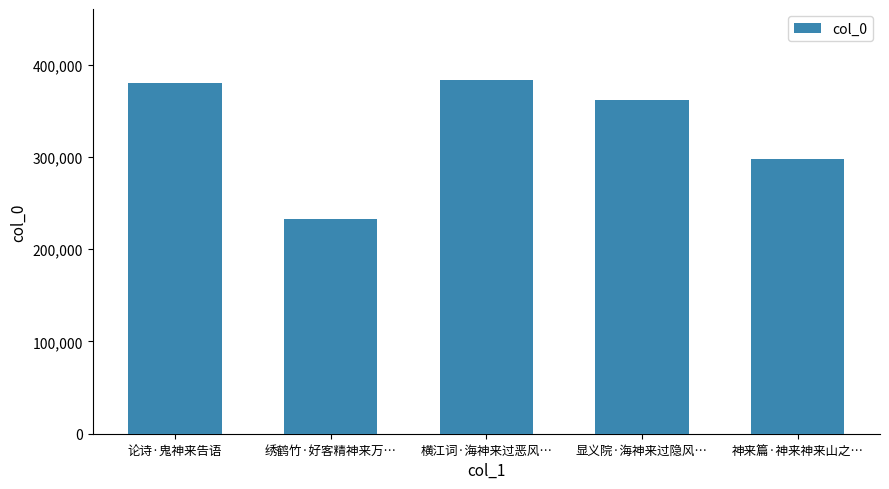

Where does the data first go above 362178?

论诗·鬼神来告语